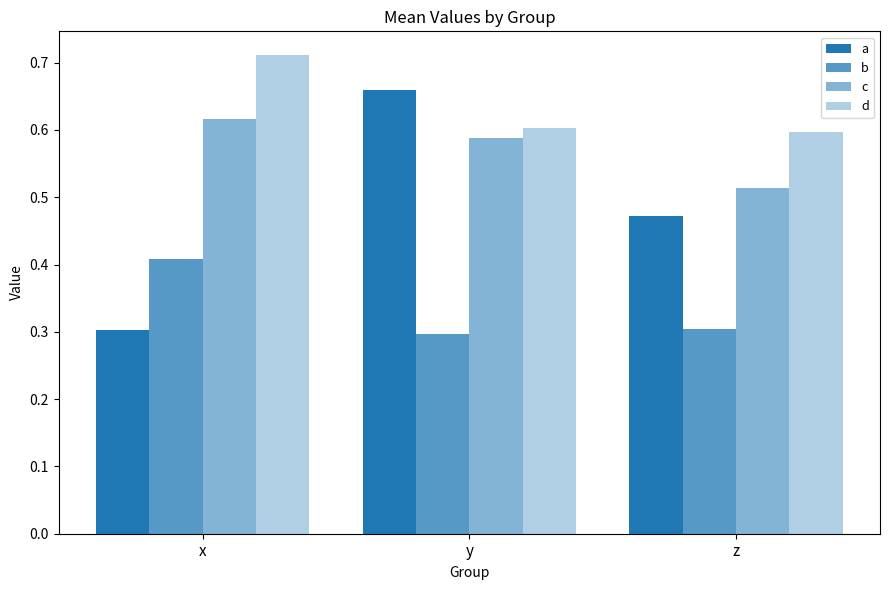

Count the number of categories in the chart.

3